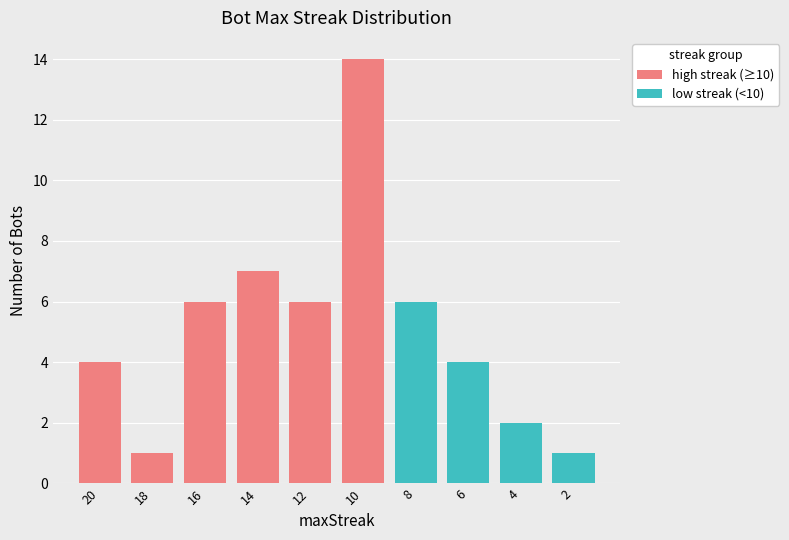

At which category does the chart reach its minimum across all series?

8